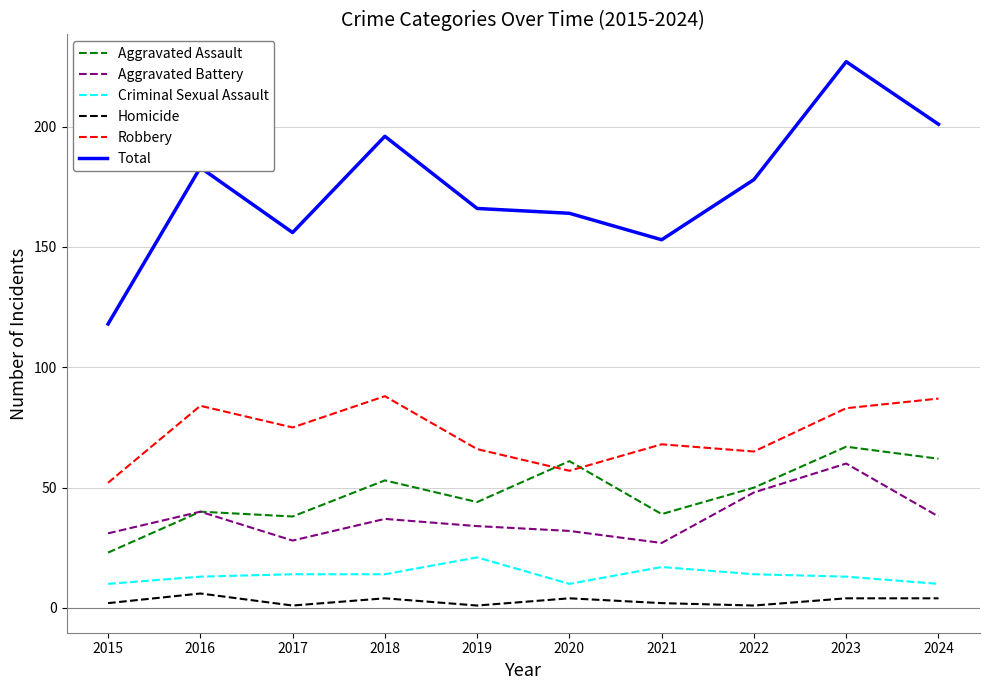

Is it true that Criminal Sexual Assault equals 10 at 2015?

True